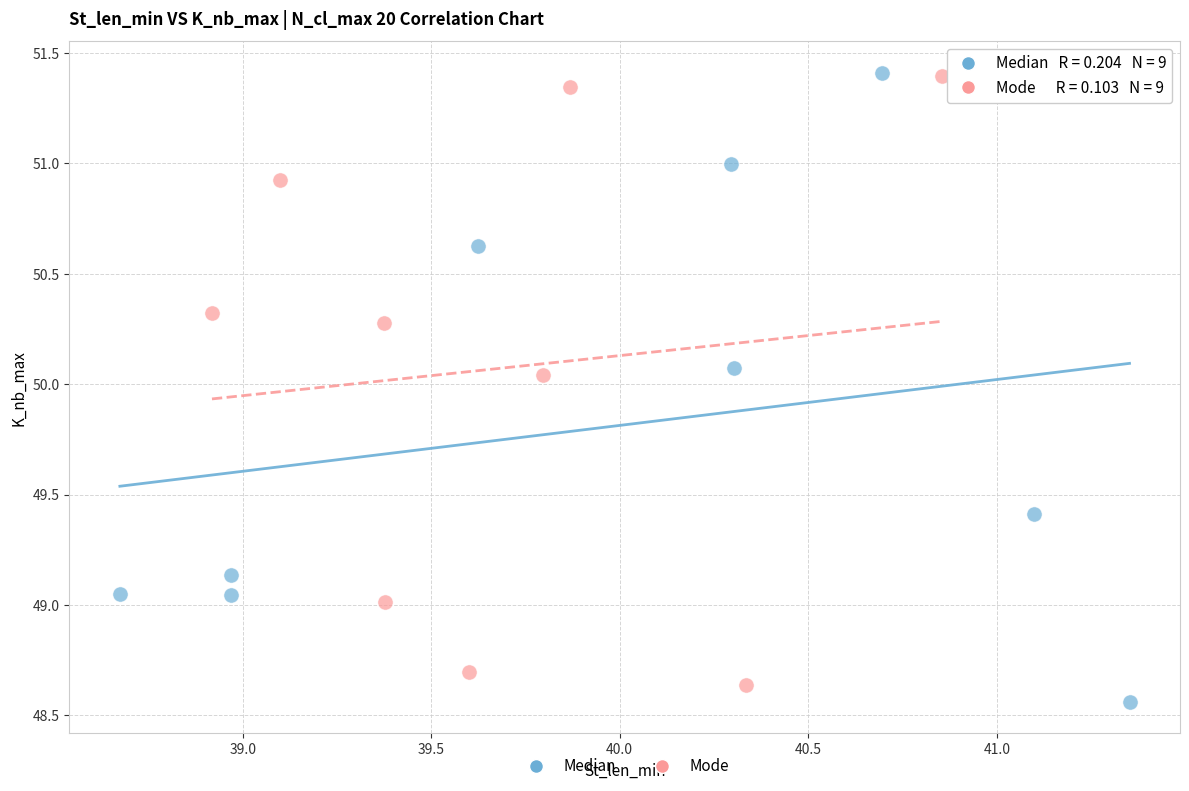

What are all the series names shown in the legend?

Median, Mode